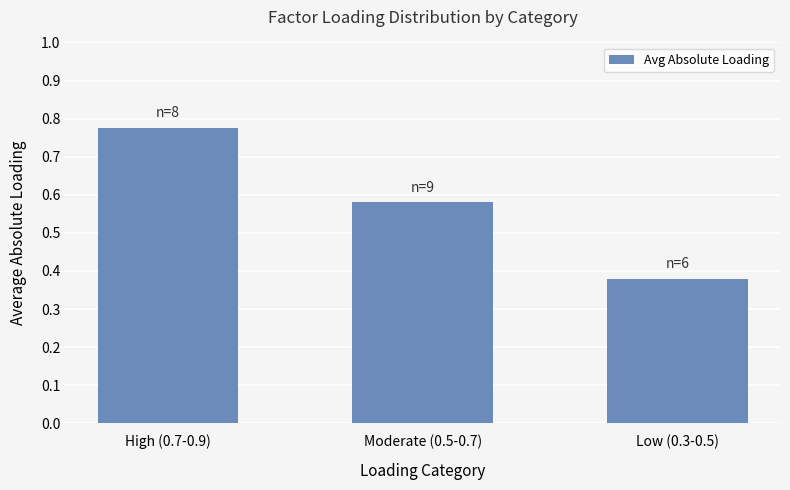

Which label corresponds to the largest value in the chart?

High (0.7-0.9)